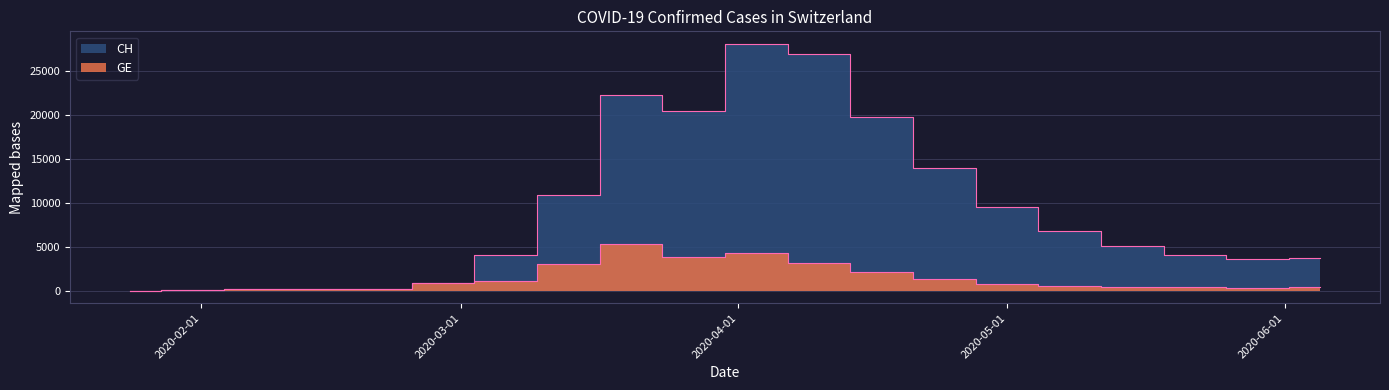

Reading right to left, list all the values displayed in this chart.

CH: 2020-06-05=3728	2020-05-29=3616	2020-05-22=4040	2020-05-15=5061	2020-05-08=6776	2020-05-01=9553	2020-04-24=13974	2020-04-17=19703	2020-04-10=26887	2020-04-03=28059	2020-03-27=20405	2020-03-20=22253	2020-03-13=10897	2020-03-06=4075	2020-02-28=840	2020-02-21=272	2020-02-14=240	2020-02-07=183	2020-01-31=93	2020-01-24=4
GE: 2020-06-05=395	2020-05-29=340	2020-05-22=388	2020-05-15=452	2020-05-08=612	2020-05-01=839	2020-04-24=1321	2020-04-17=2102	2020-04-10=3124	2020-04-03=4289	2020-03-27=3868	2020-03-20=5273	2020-03-13=3018	2020-03-06=1113	2020-02-28=840	2020-02-21=272	2020-02-14=240	2020-02-07=183	2020-01-31=93	2020-01-24=4